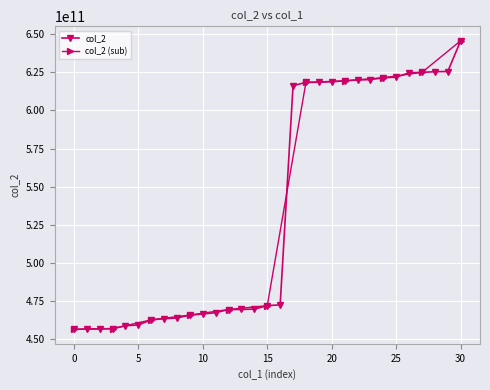

The value of col_2 at 20 is 208007621883. True or false?

False